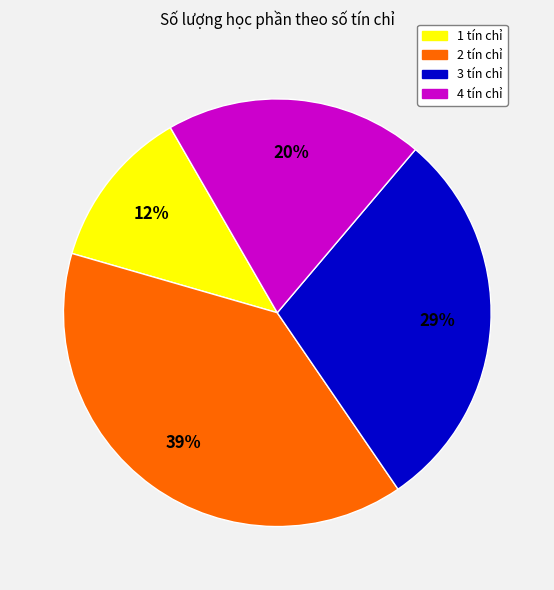

To the nearest percent, what is the difference between the largest and smallest slice percentages?

27%